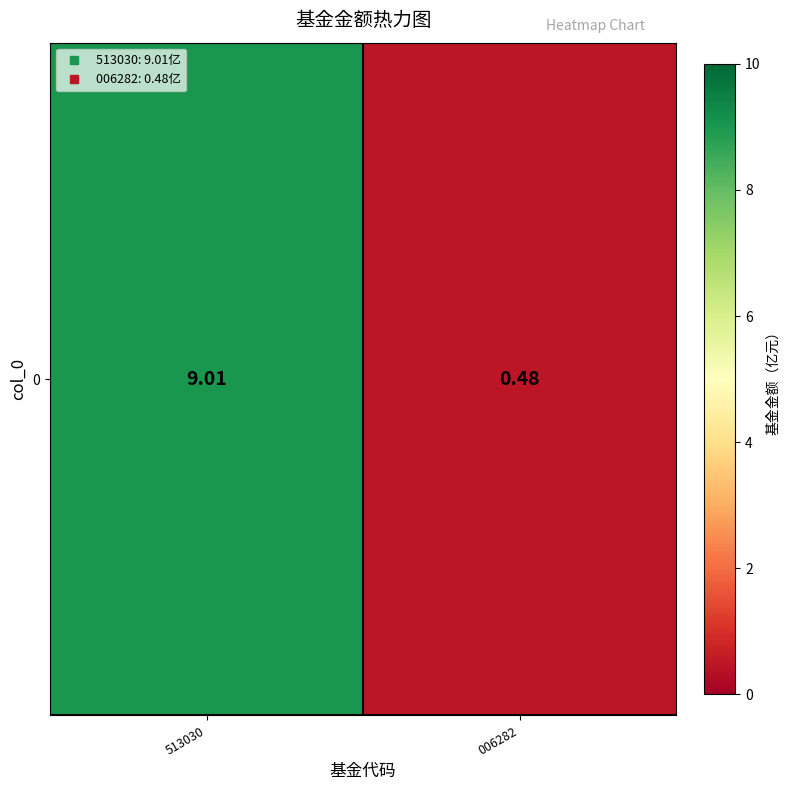

Is it true that the value at 513030 is 9.0?

True